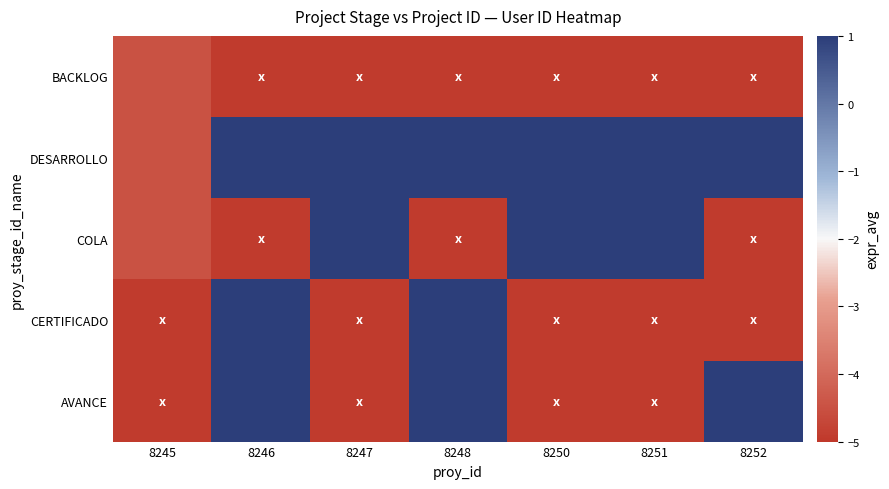

What is the difference between the highest and lowest values at 8250?

6.0